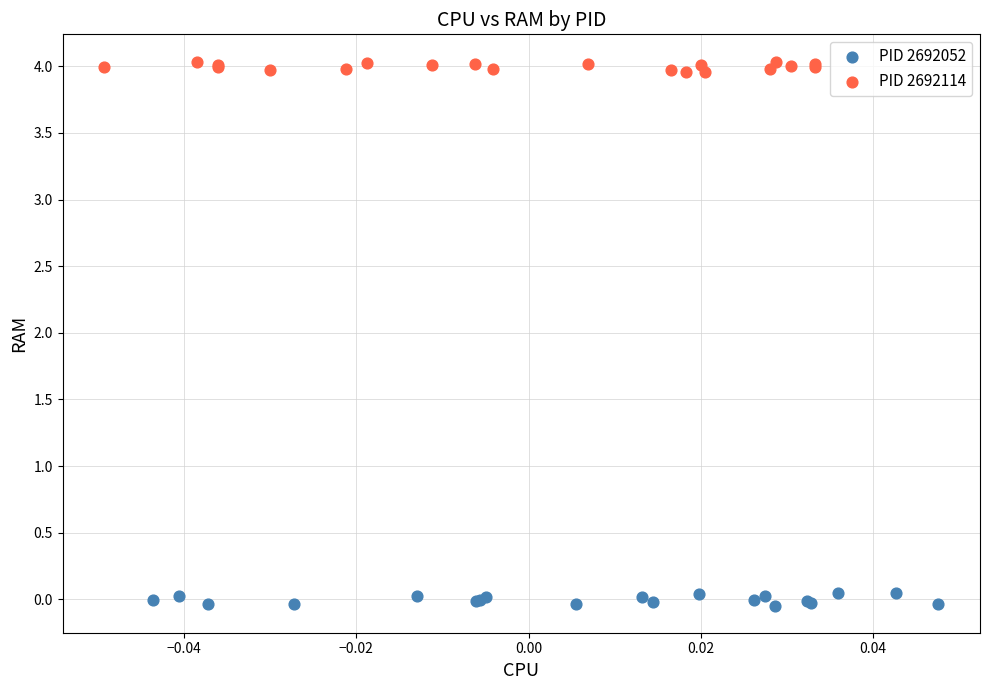

Which series contains the highest Y value?

PID 2692114